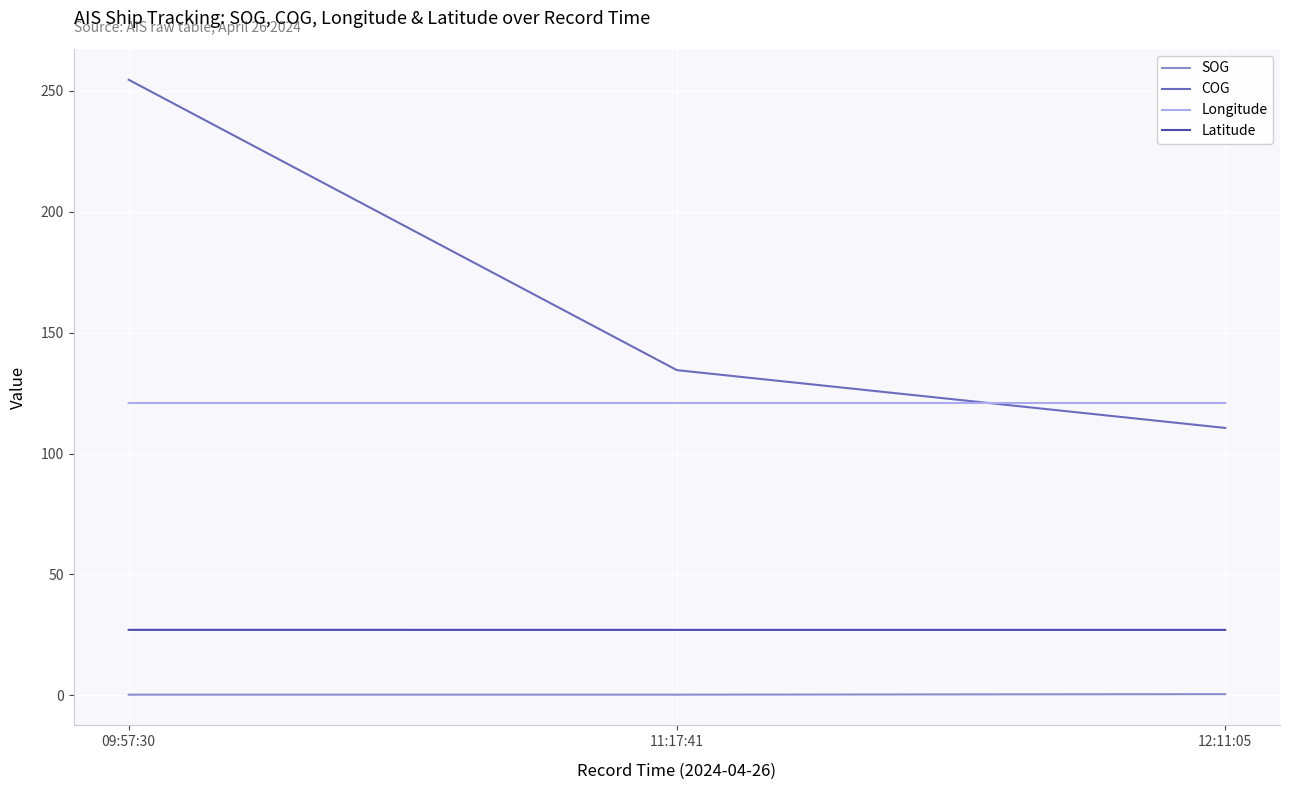

What value does the COG series have at 09:57:30?

254.6